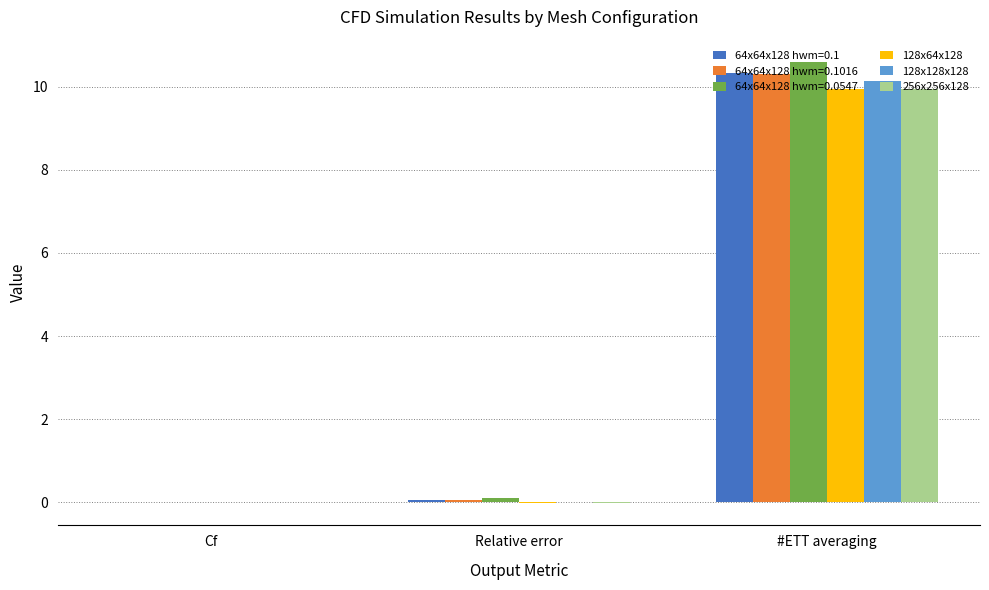

Which category has the highest value in the 128x128x128 series?

#ETT averaging